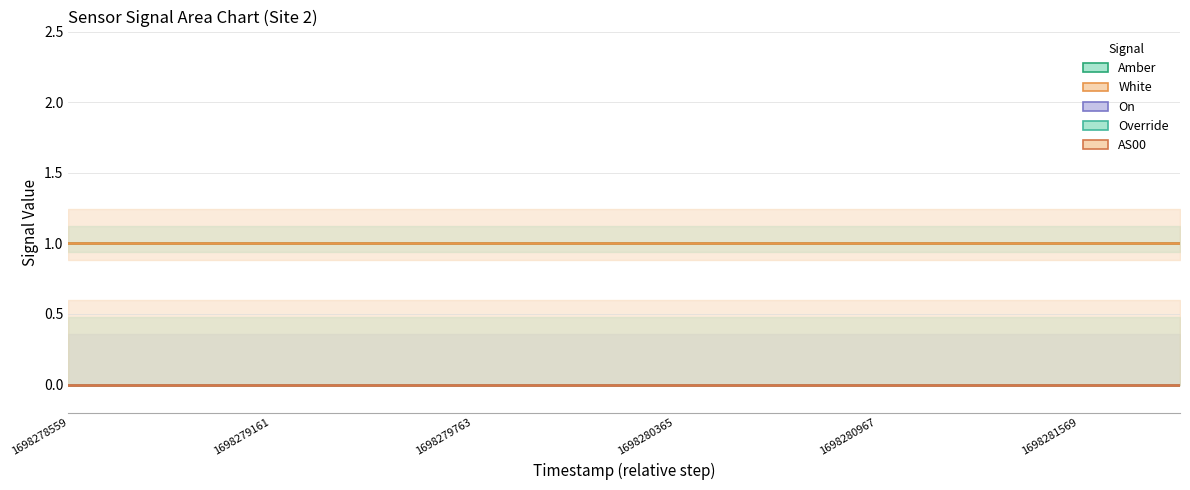

Which series has the largest total across all categories?

Amber